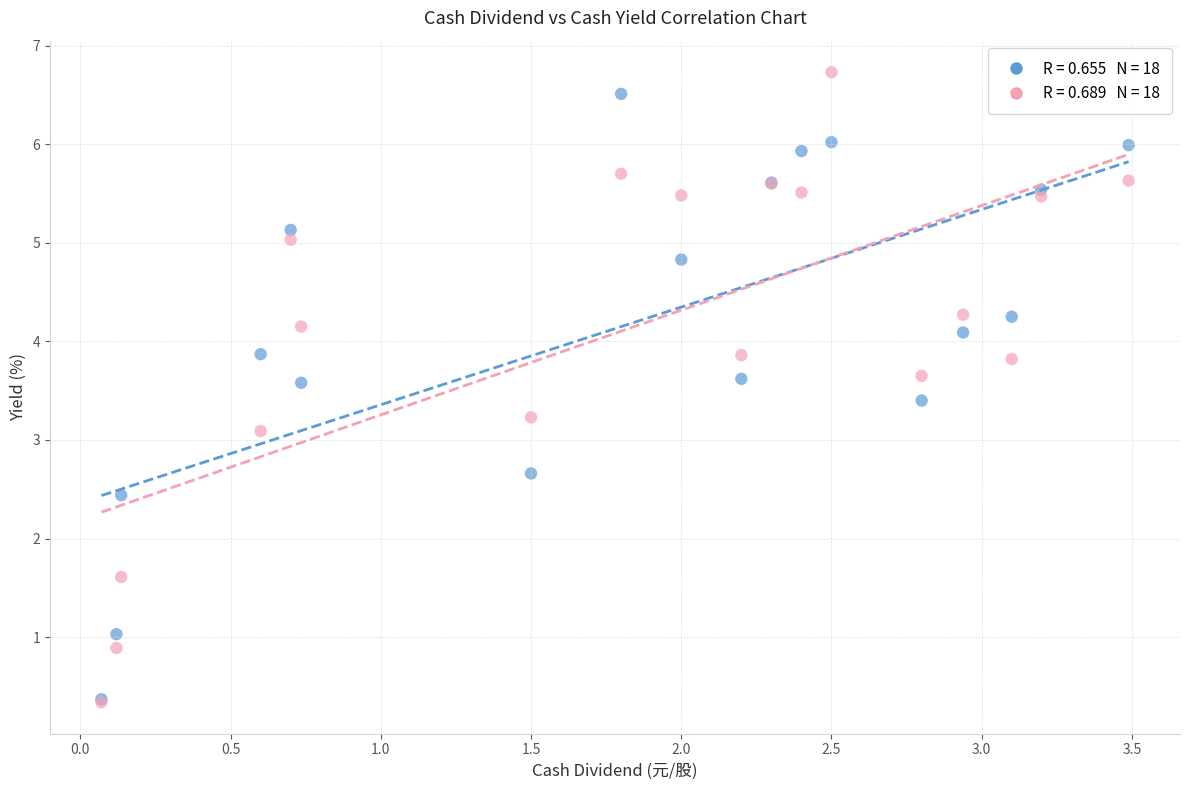

Across all series, what Y value is closest to 3?

3.1